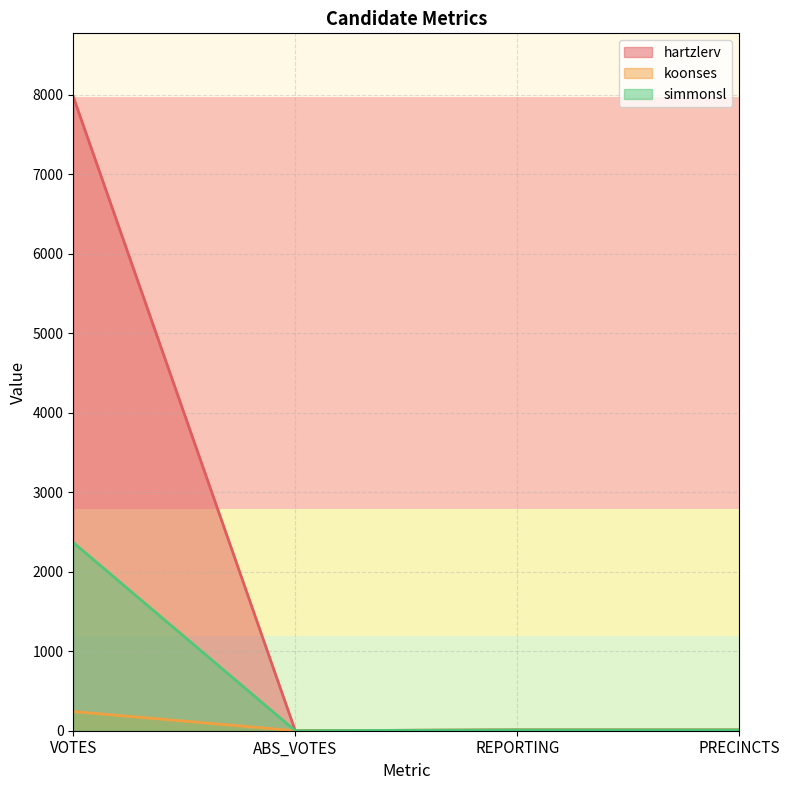

What is the difference between the hartzlerv values at REPORTING and ABS_VOTES?

10